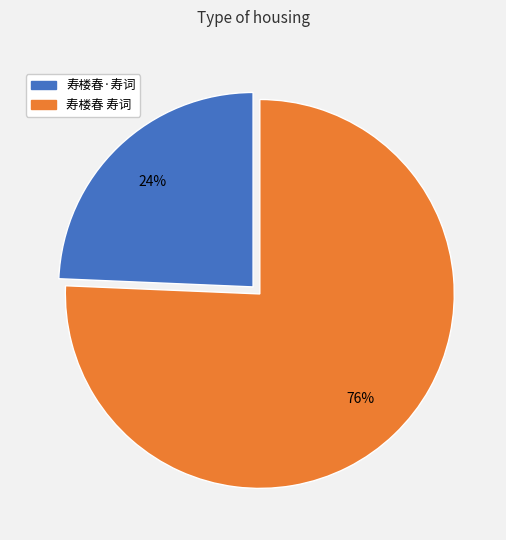

How many slices are in this pie chart?

2